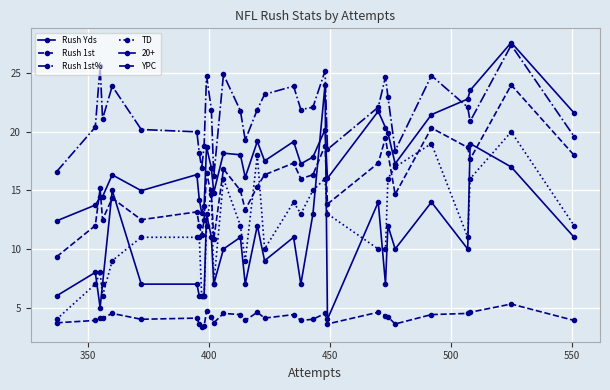

How many interior local peaks does the YPC series have?

9